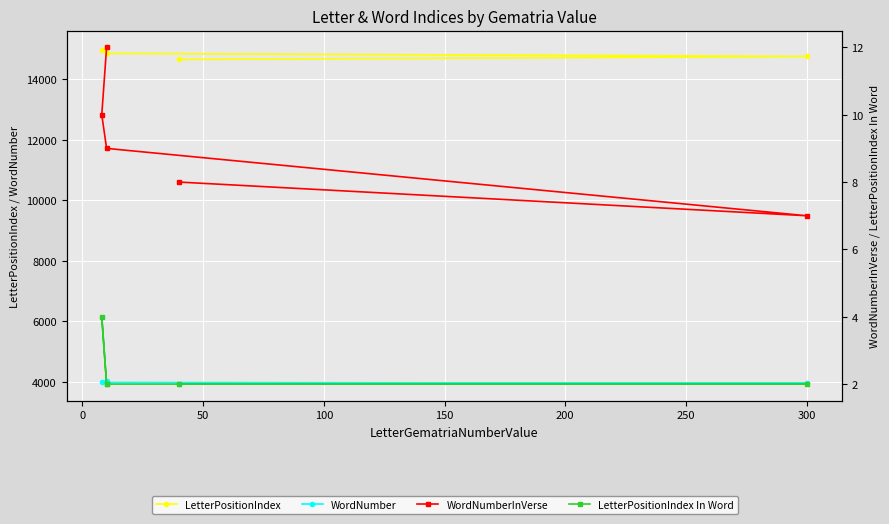

Which series has the widest spread of values?

LetterPositionIndex